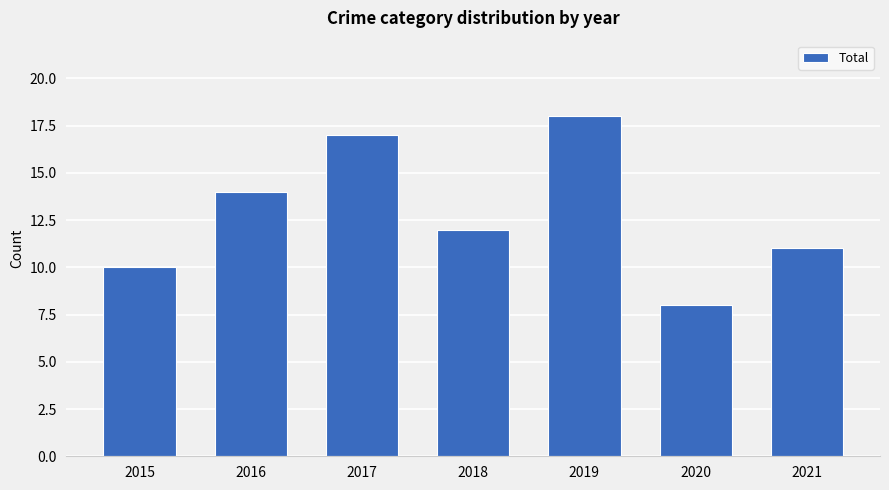

List the labels in order of value, largest first.

2019, 2017, 2016, 2018, 2021, 2015, 2020